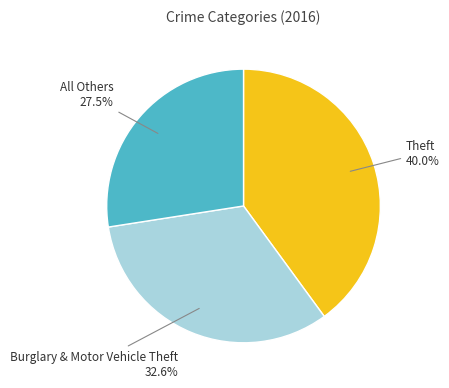

Count the number of slices in the pie.

3